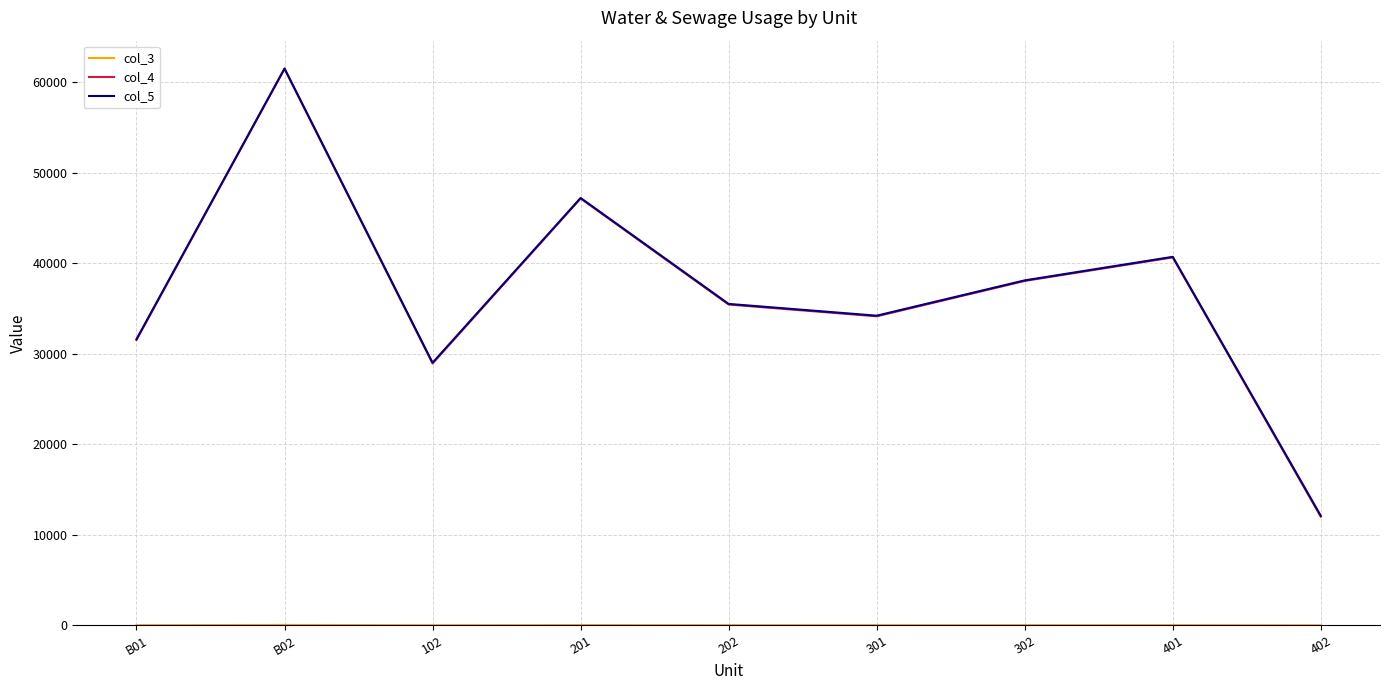

What is the greatest value displayed?

61500.0